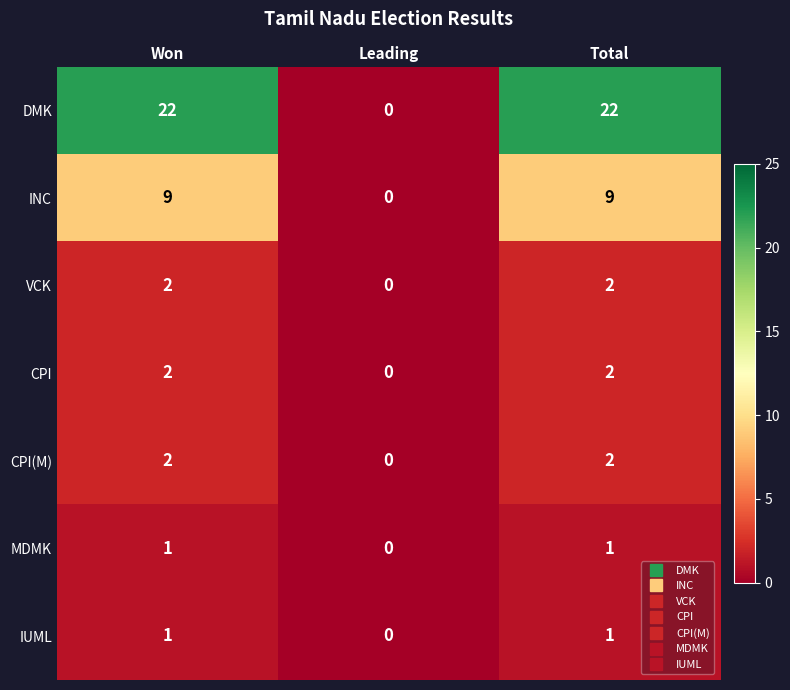

Reading left to right, list all the values displayed in this chart.

DMK: Won=22	Leading=0	Total=22
INC: Won=9	Leading=0	Total=9
VCK: Won=2	Leading=0	Total=2
CPI: Won=2	Leading=0	Total=2
CPI(M): Won=2	Leading=0	Total=2
MDMK: Won=1	Leading=0	Total=1
IUML: Won=1	Leading=0	Total=1